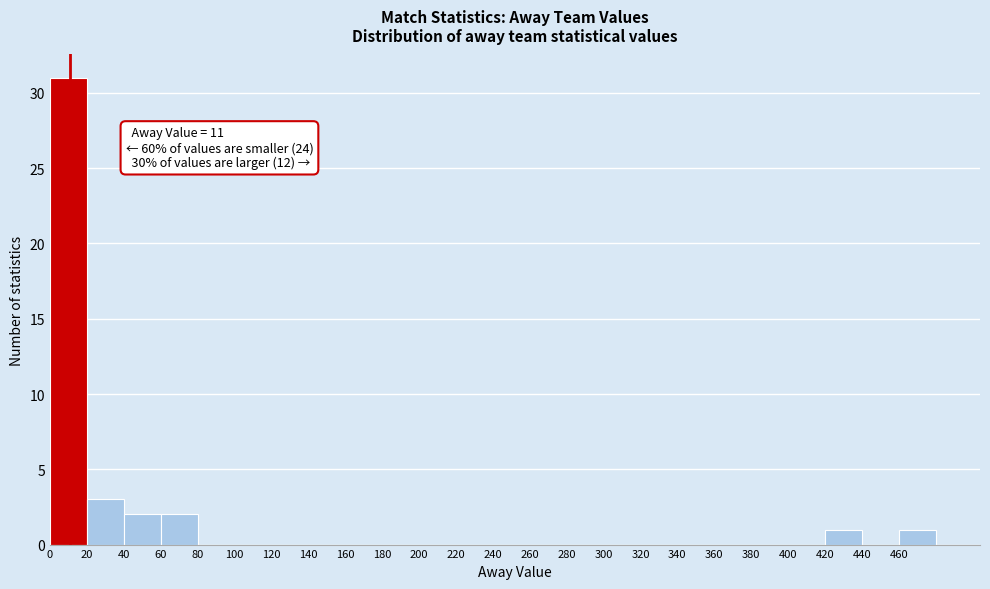

Which range on the x-axis has the tallest bar?

0 to 20